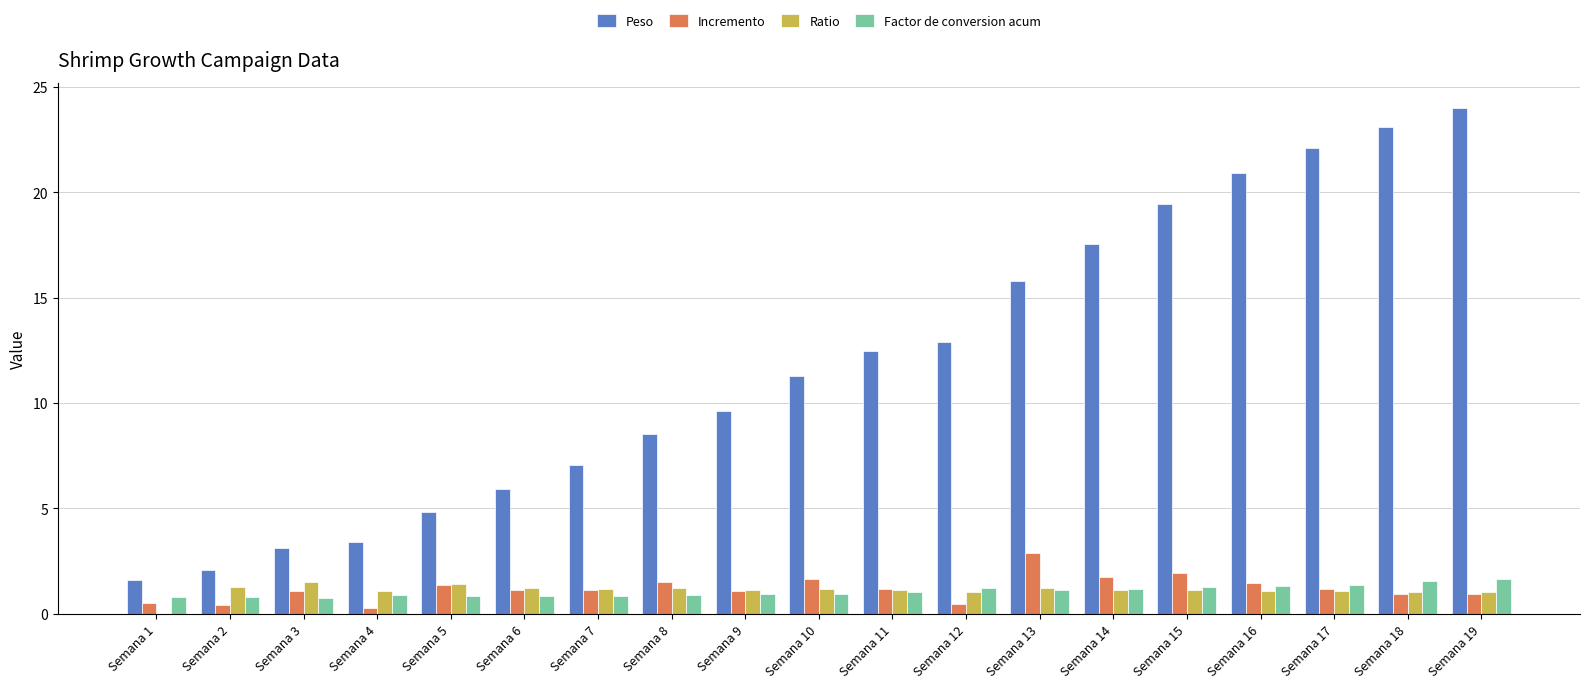

Which series has the largest total across all categories?

Peso